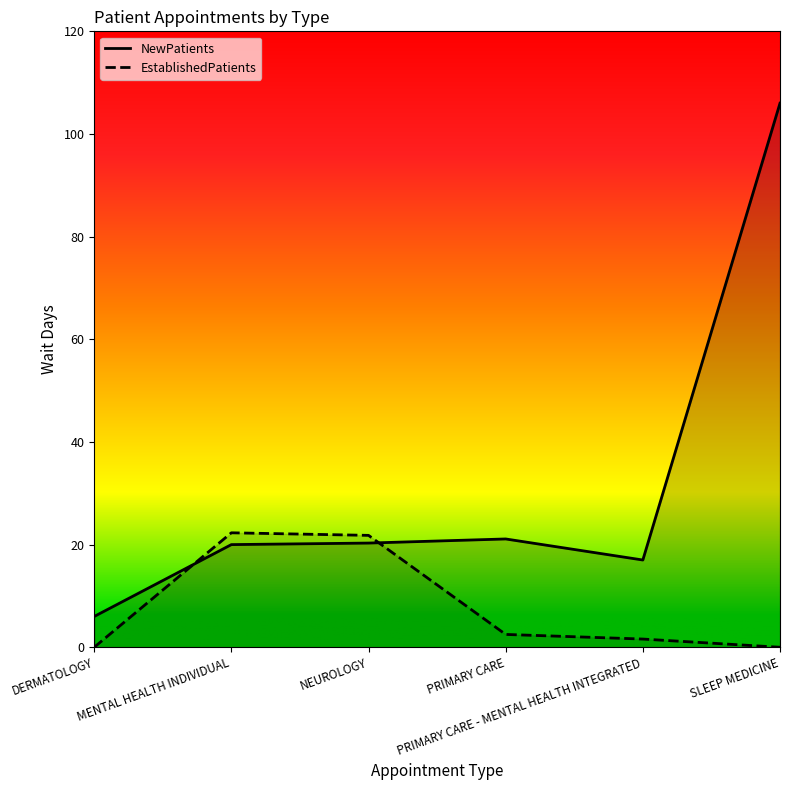

How many lines are shown in the chart?

2